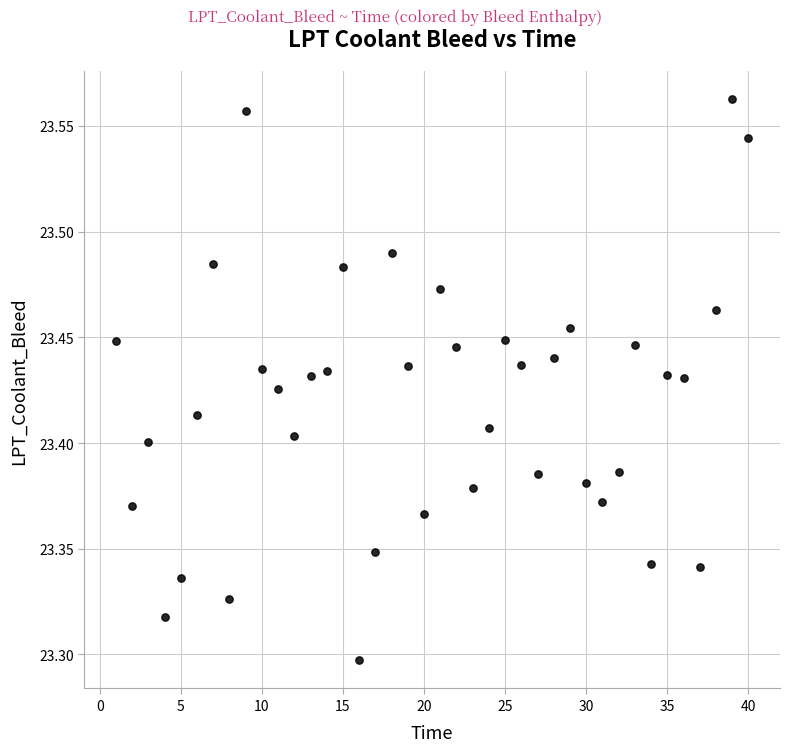

What is the range of Y values (max minus min)?

0.3